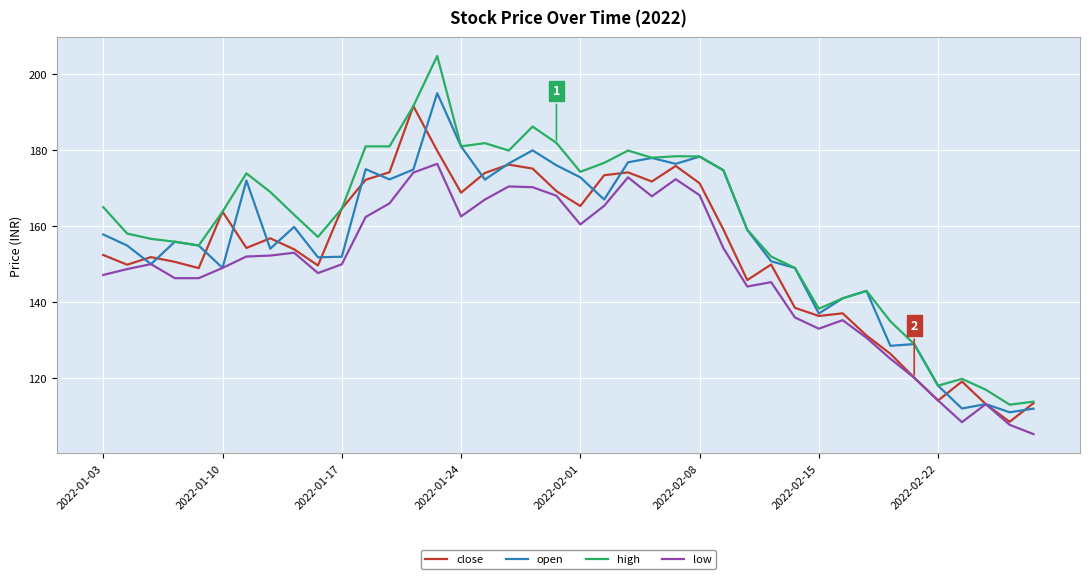

Rank the series by their average value, from highest to lowest.

high, open, close, low